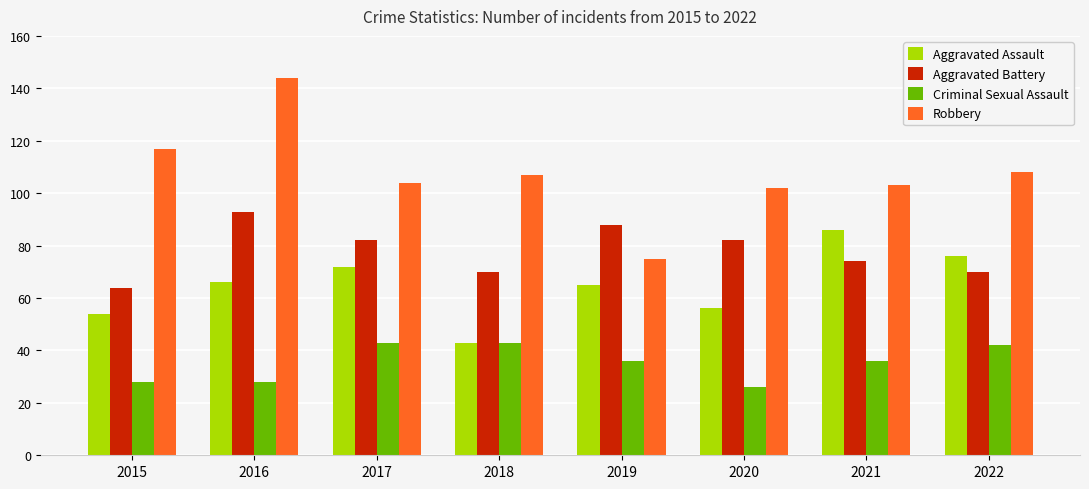

What is the average value of the Robbery series?

108